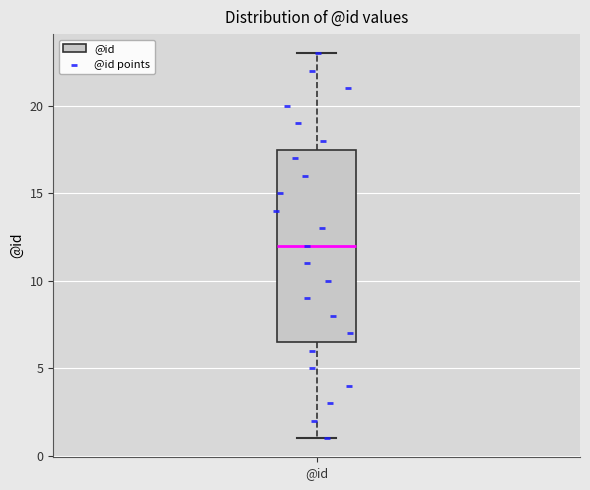

Where does the lower whisker of the box for @id end on the y-axis? The values are not printed on the chart, so give them approximately, as read against the axis.

1.0